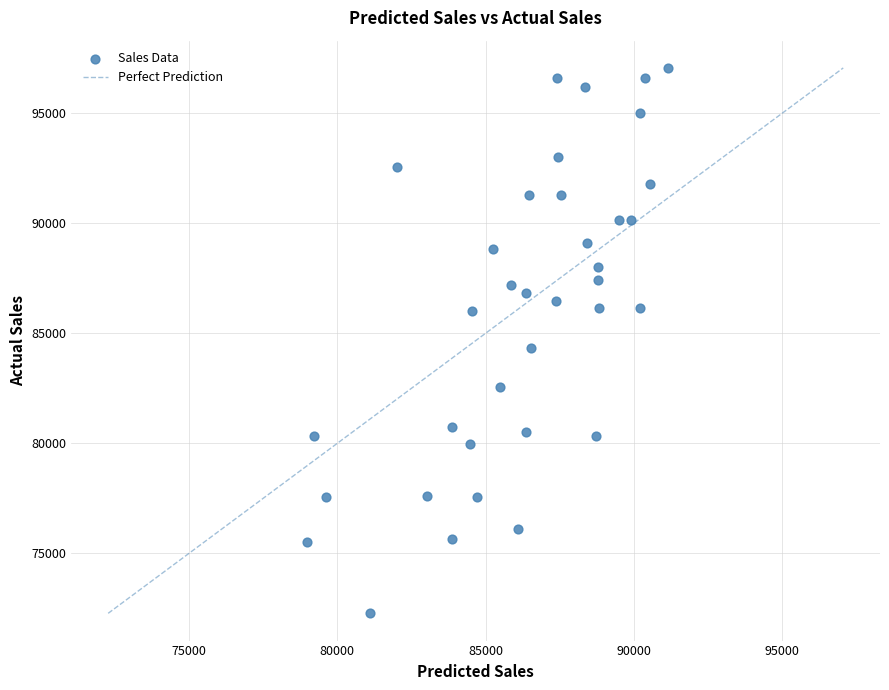

What Y value in the scatter plot is closest to 84666?

84316.3